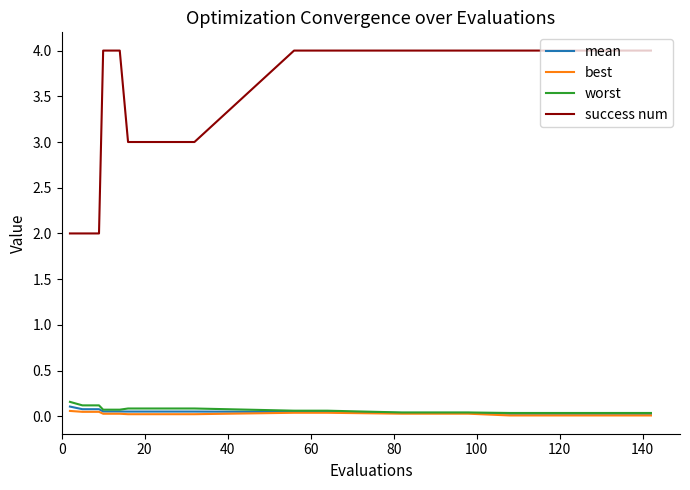

Which series has the widest spread of values?

success num